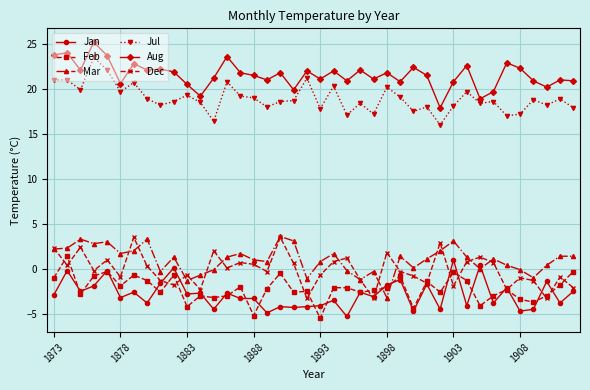

True or false: Jan and Jul cross at least once.

False